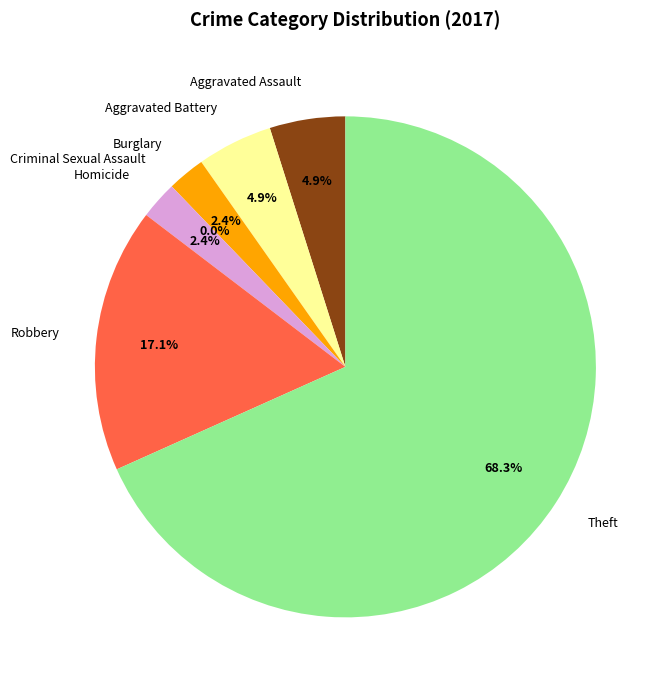

Which category has the biggest portion of the pie?

Theft